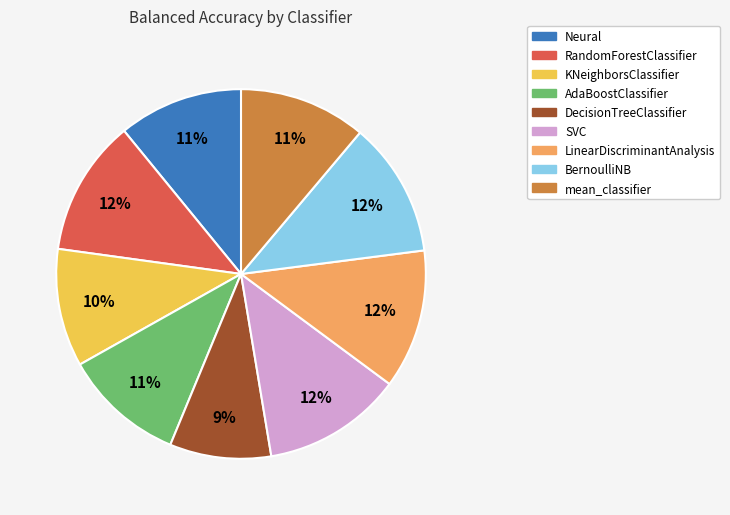

To the nearest percent, what percentage of the pie is Neural?

11%